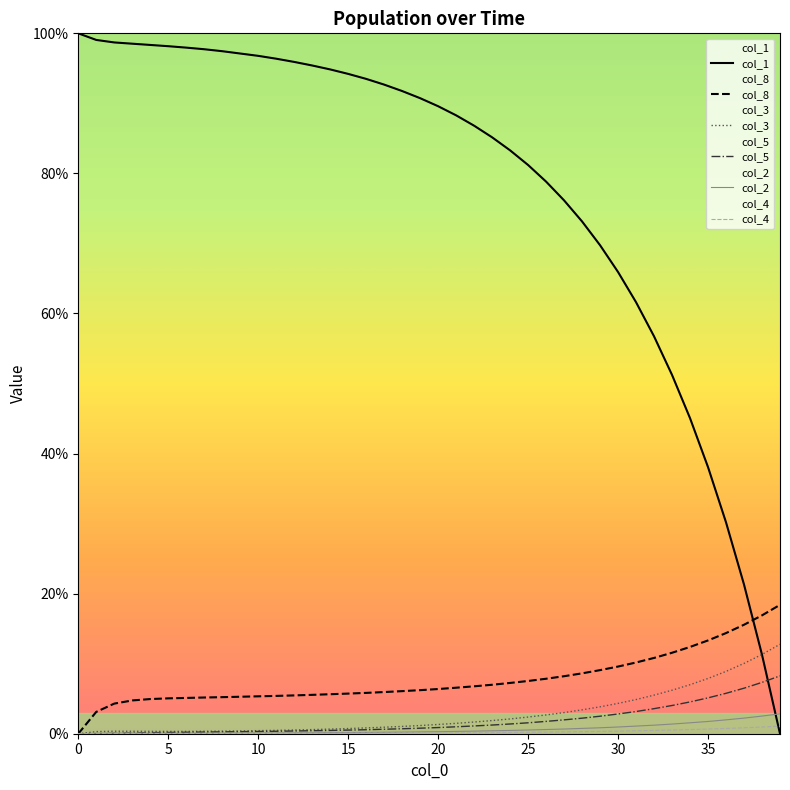

At which label does col_8 first exceed 6?

18